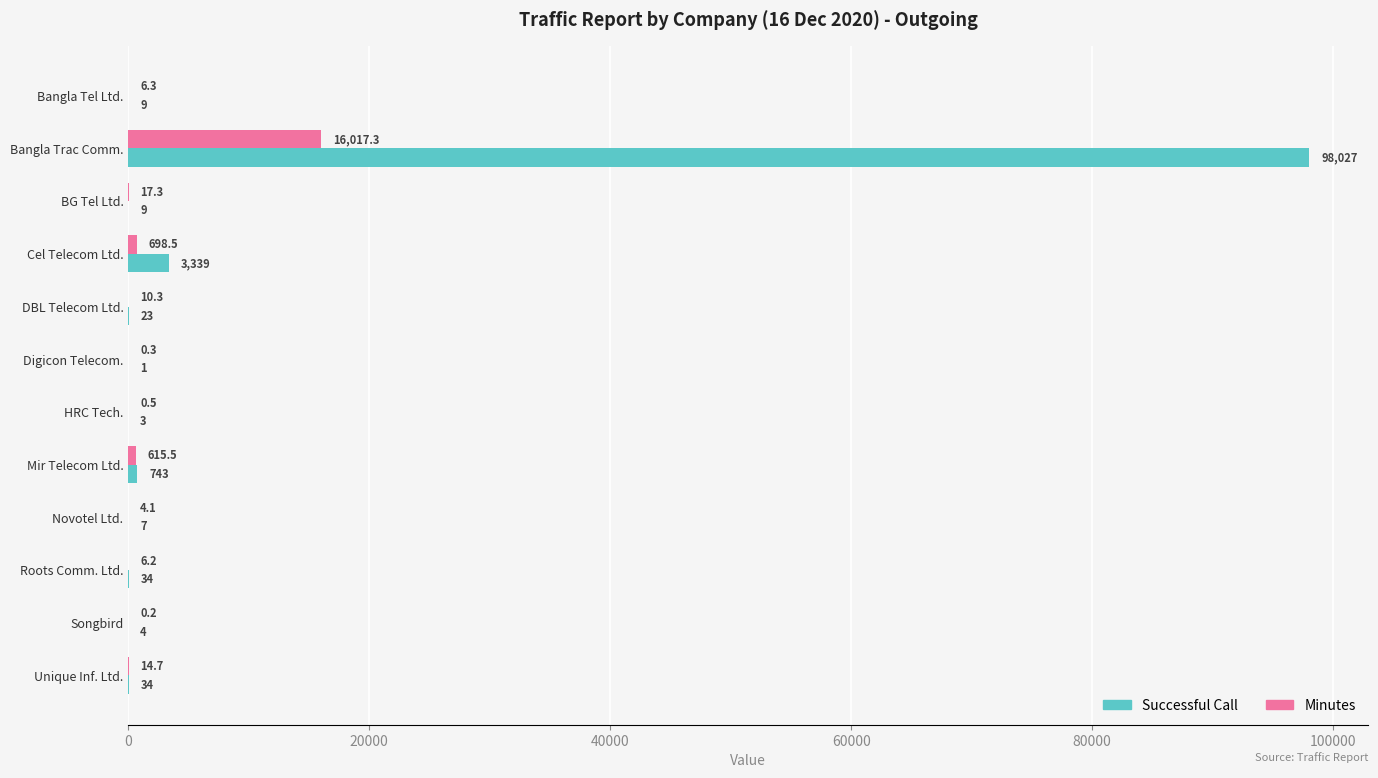

Which series changed the most between Mir Telecom Ltd. and Unique Inf. Ltd.?

Successful Call